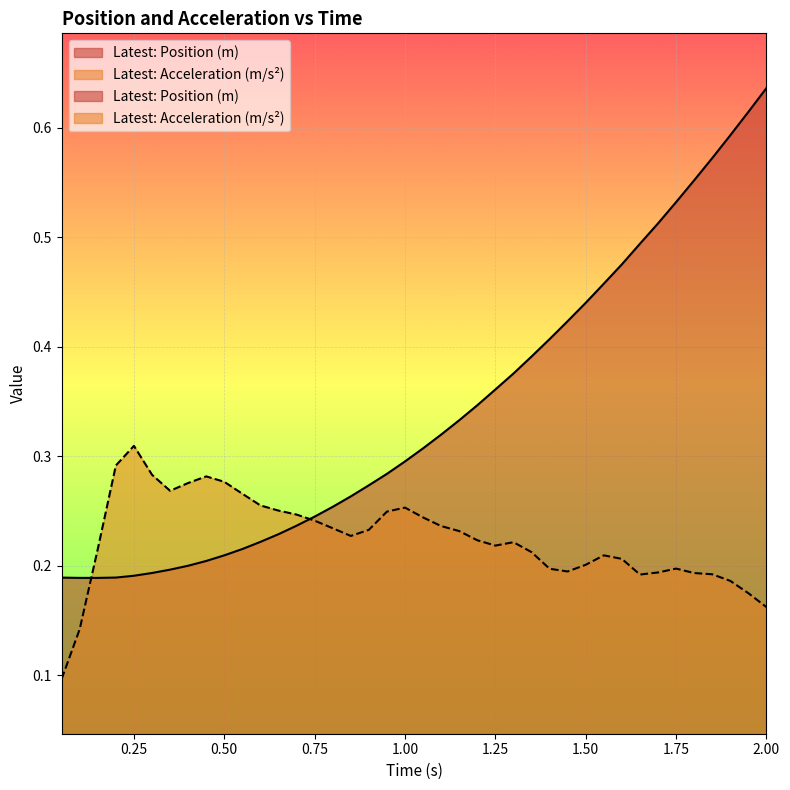

Is it true that Latest: Position (m) equals 0.6 at 1.85?

True